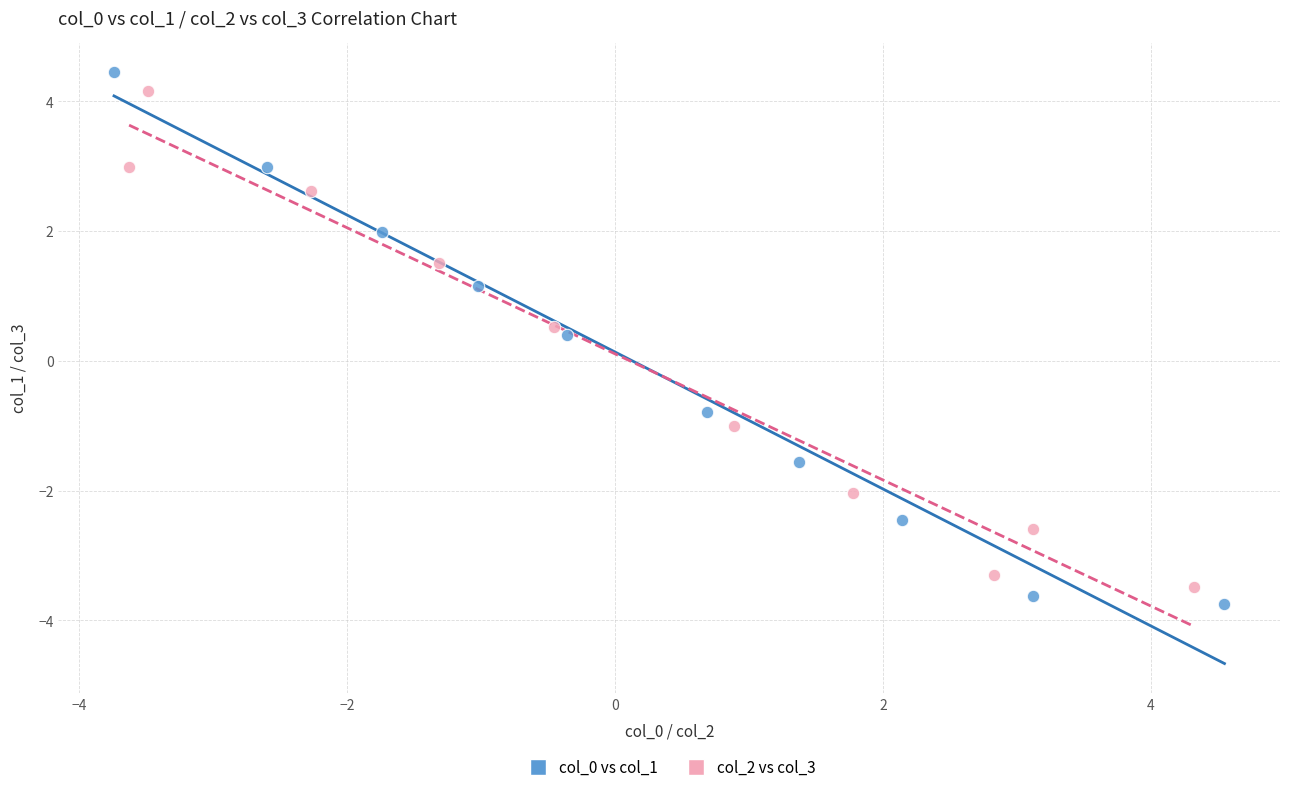

Which series contains the highest Y value?

col_0 vs col_1